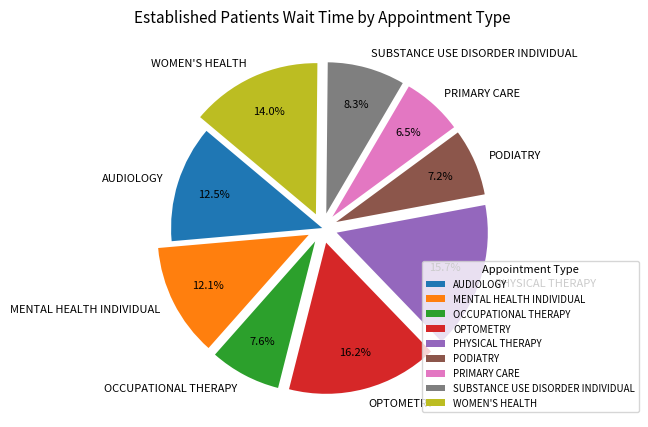

Is it true that PODIATRY is 1% of the pie?

False